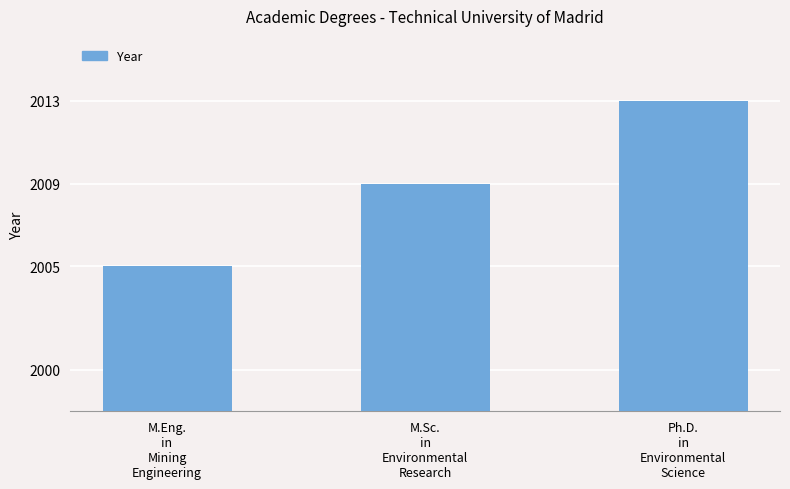

Reading left to right, extract all data points from this chart.

2005	2009	2013